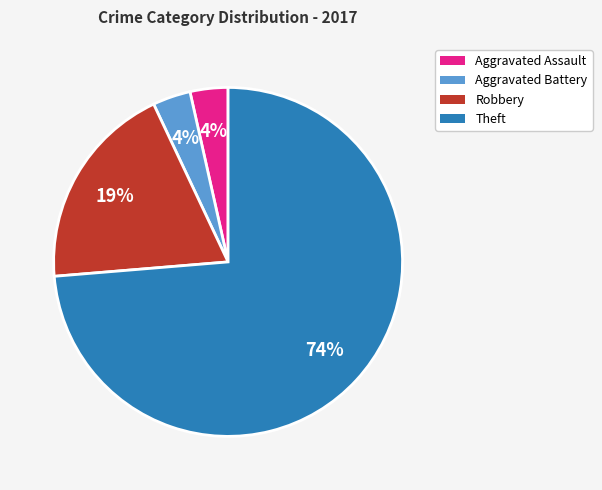

The Aggravated Battery slice represents 4% of the pie. True or false?

True